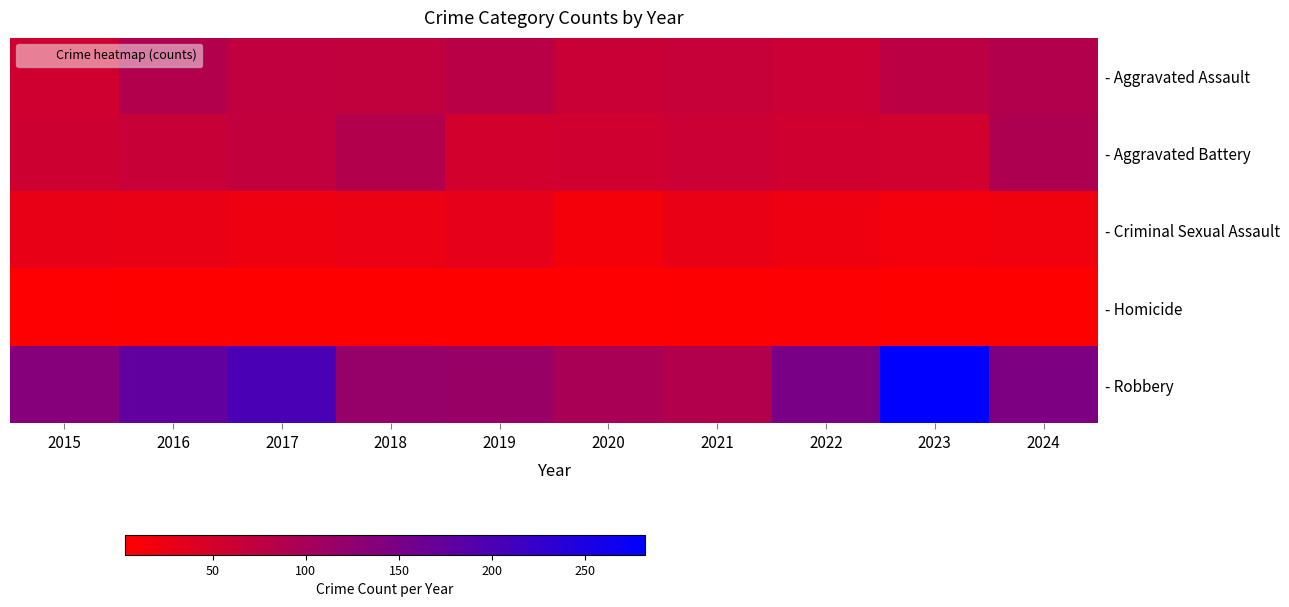

At which category is the sum across all series the highest?

2023